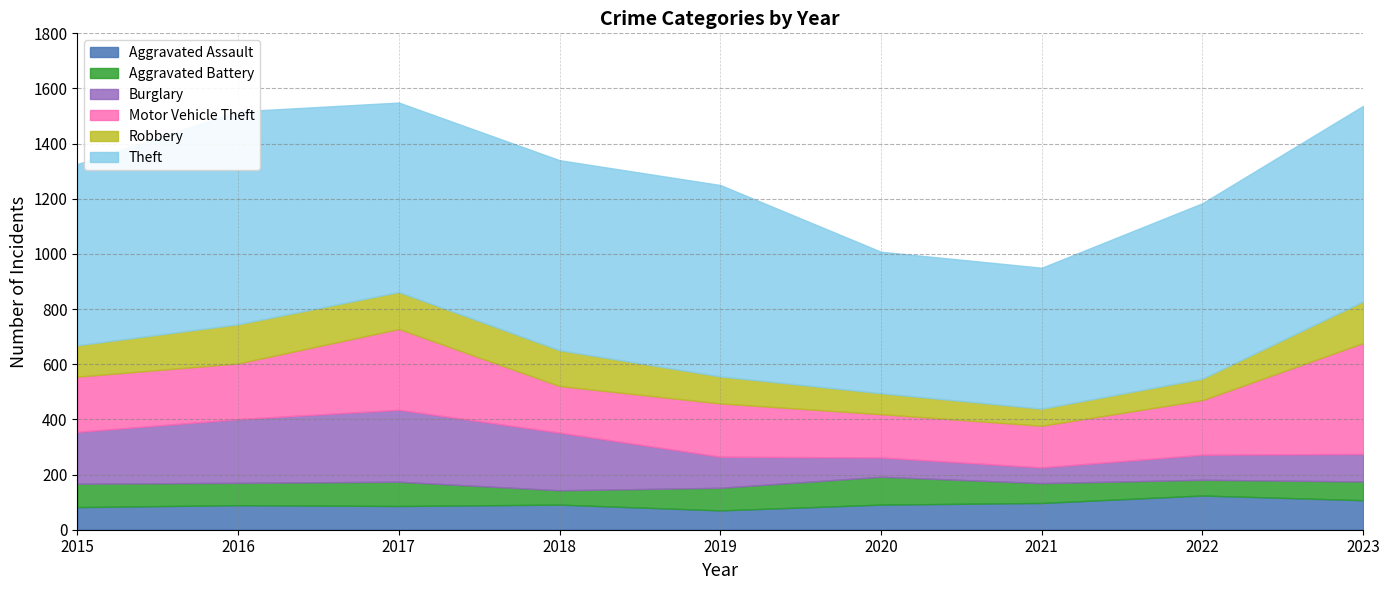

Reading right to left, extract all data points from this chart.

Aggravated Assault: 2023=107	2022=124	2021=97	2020=91	2019=70	2018=91	2017=86	2016=89	2015=82
Aggravated Battery: 2023=68	2022=57	2021=72	2020=101	2019=82	2018=52	2017=88	2016=81	2015=85
Burglary: 2023=100	2022=91	2021=57	2020=70	2019=113	2018=209	2017=261	2016=231	2015=188
Motor Vehicle Theft: 2023=402	2022=198	2021=151	2020=157	2019=193	2018=169	2017=293	2016=202	2015=200
Robbery: 2023=151	2022=78	2021=62	2020=76	2019=98	2018=130	2017=134	2016=142	2015=114
Theft: 2023=709	2022=636	2021=511	2020=513	2019=694	2018=689	2017=687	2016=772	2015=657